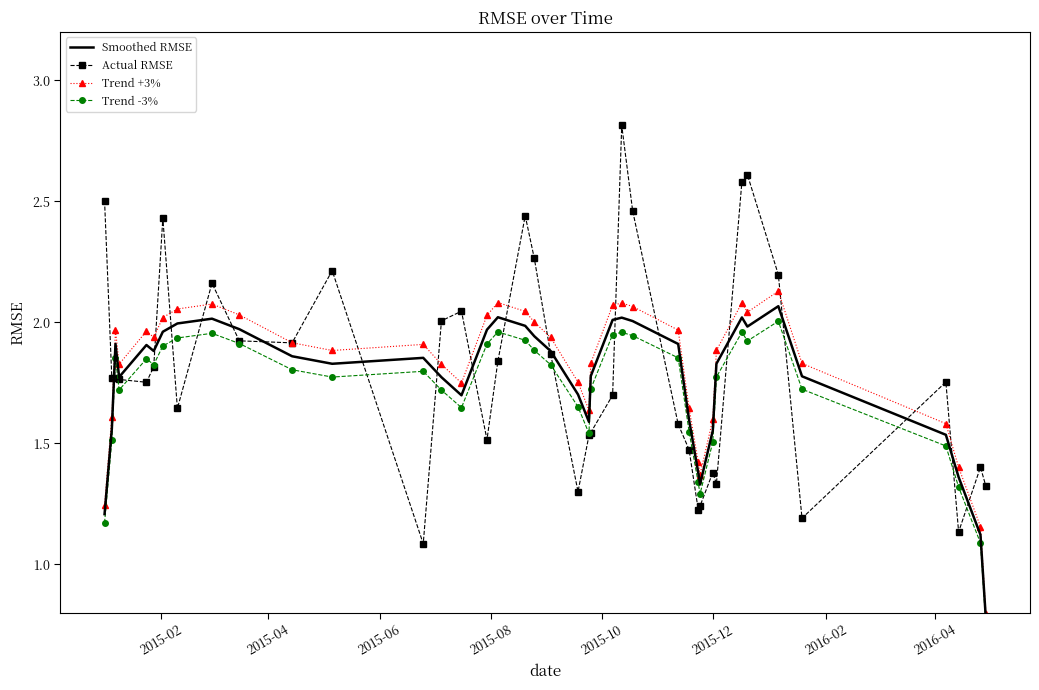

How many interior local valleys does the Trend -3% series have?

7